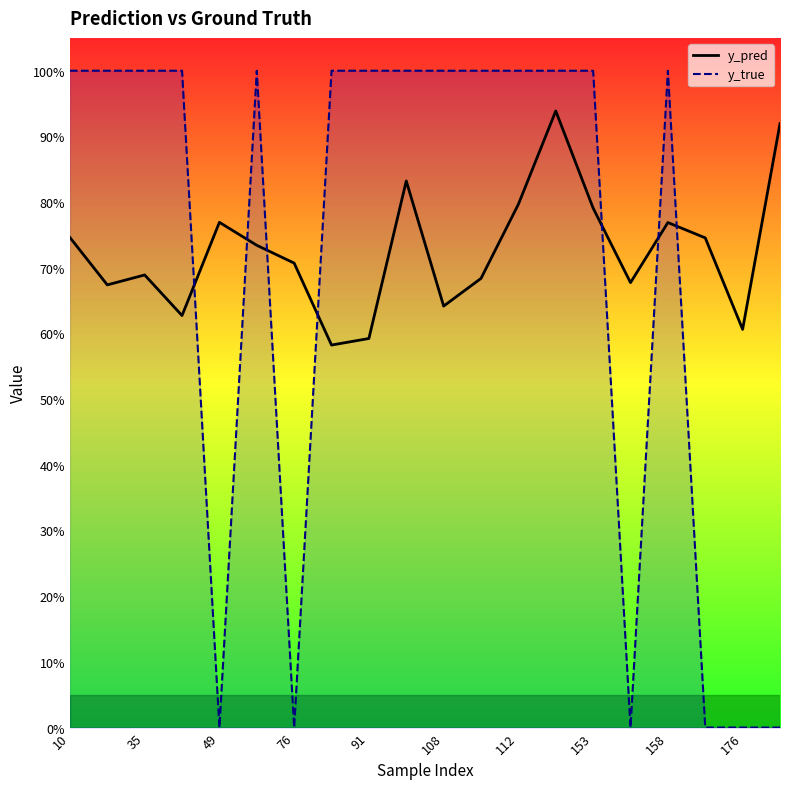

What is the difference between the maximum and minimum values in the y_true series?

1.0